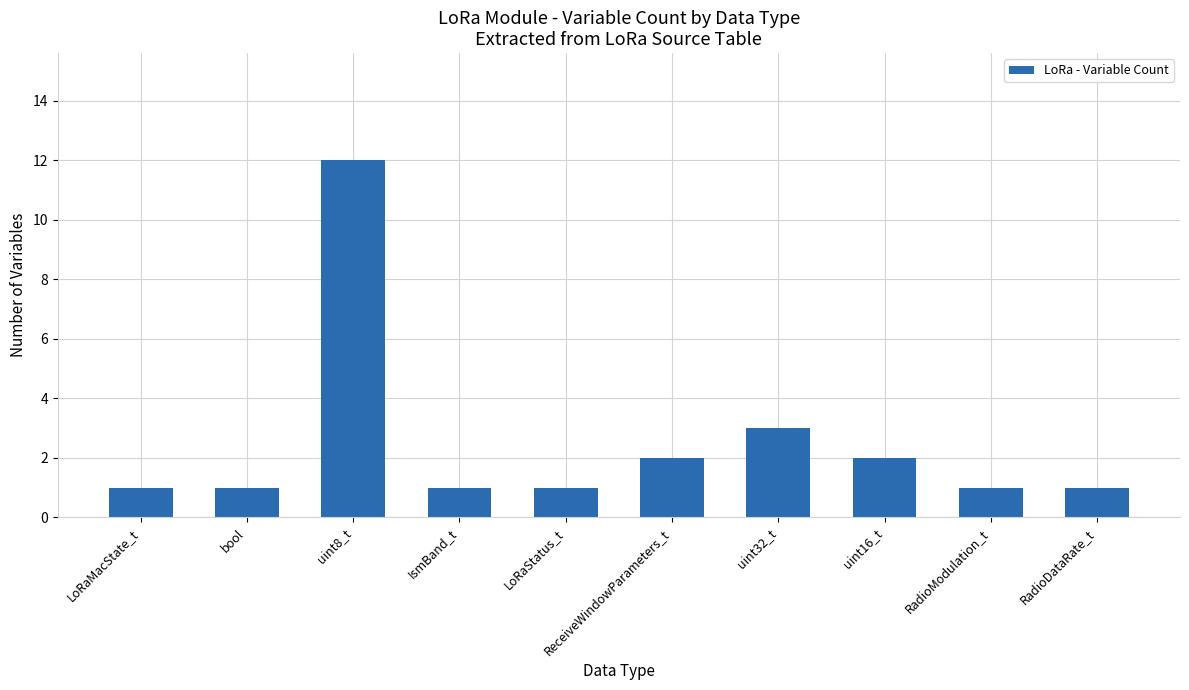

What is the difference between the maximum and second lowest values?

11